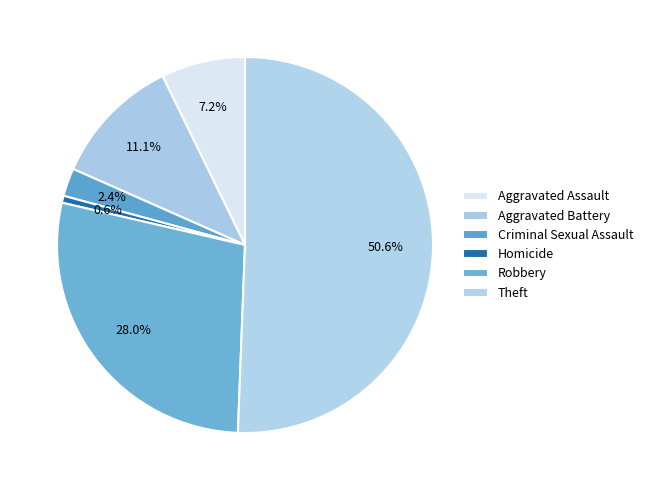

Count the number of slices in the pie.

6